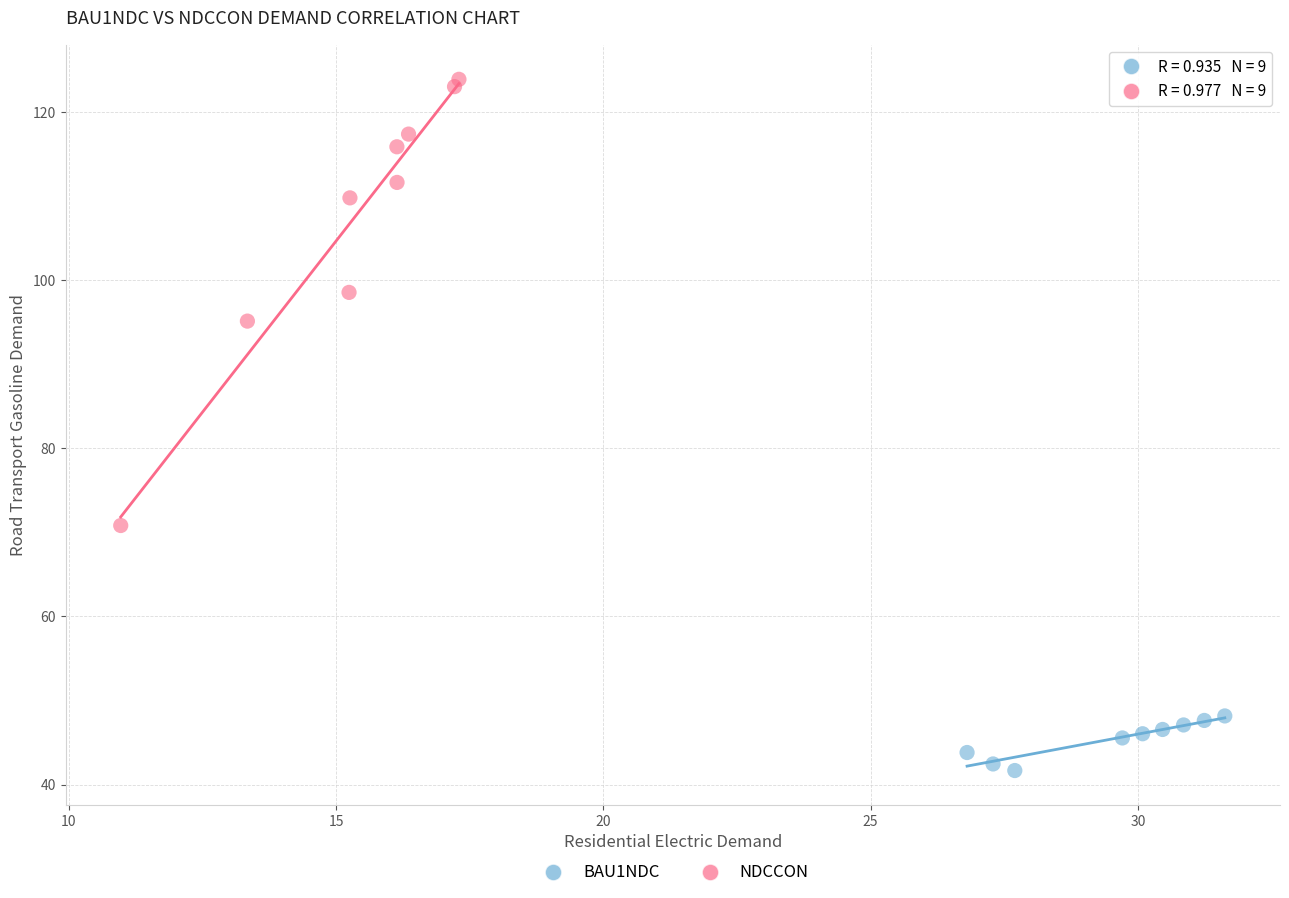

Which series contains the lowest Y value?

BAU1NDC